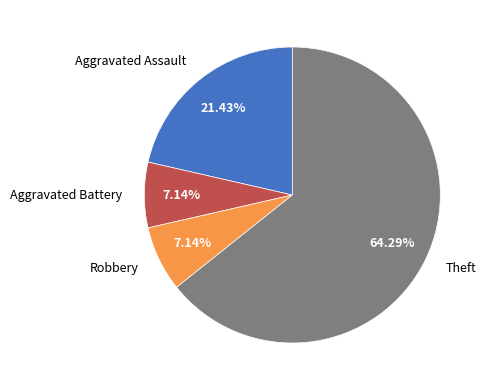

What percentage is the Aggravated Assault slice, to the nearest percent?

21%